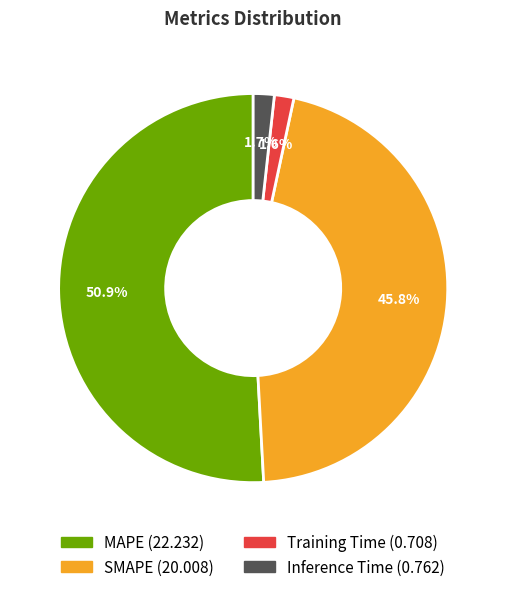

What percentage do MAPE and Training Time together represent?

52.5%